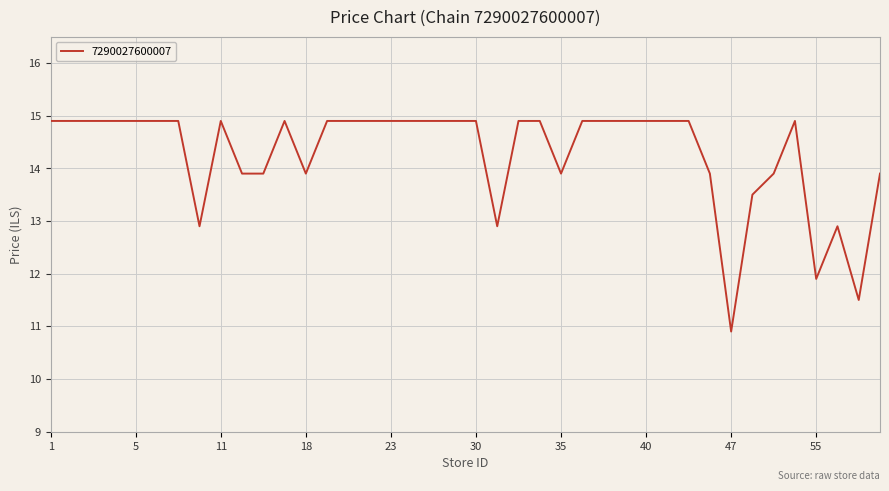

What is the minimum value shown in the chart?

10.9